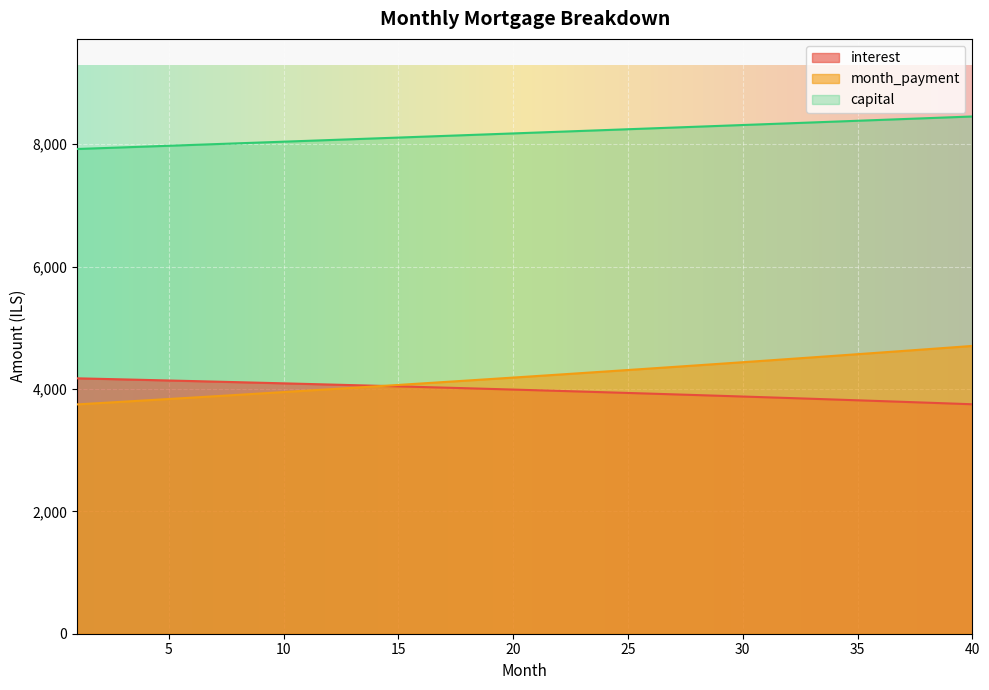

True or false: capital and month_payment cross at least once.

False